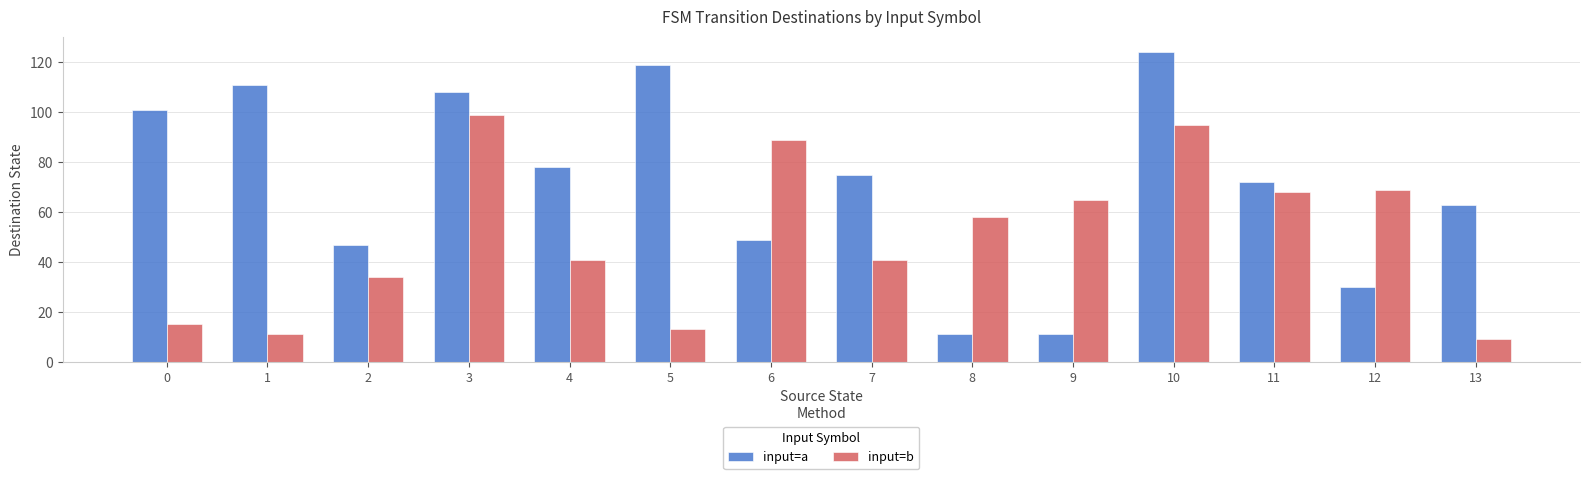

The value of input=b at 7 is 20. True or false?

False